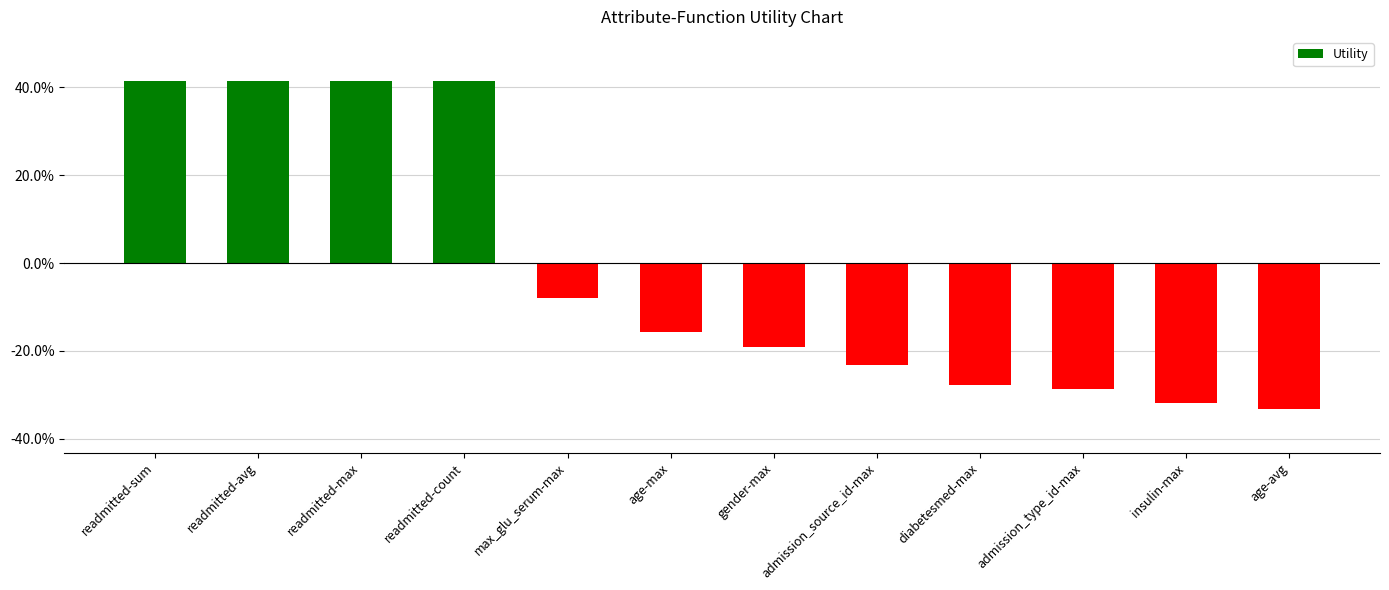

Which has a higher value, diabetesmed-max or readmitted-sum?

readmitted-sum